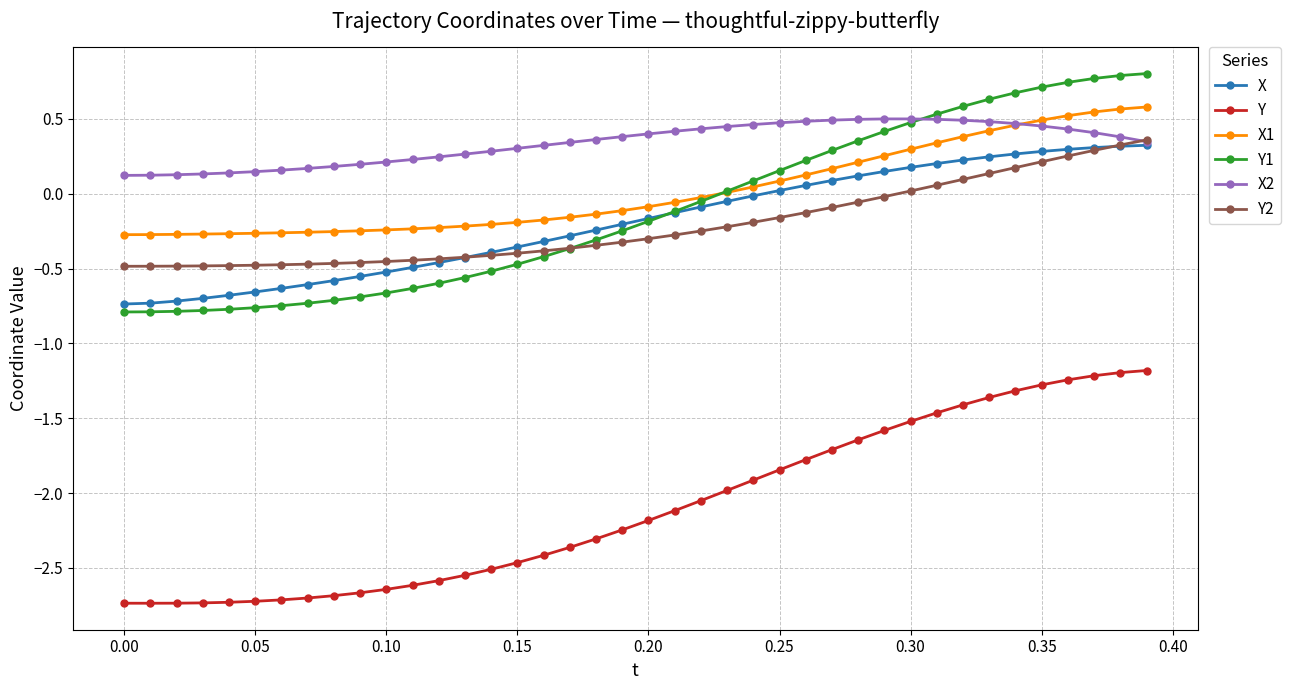

How many times do Y1 and X2 cross each other?

1